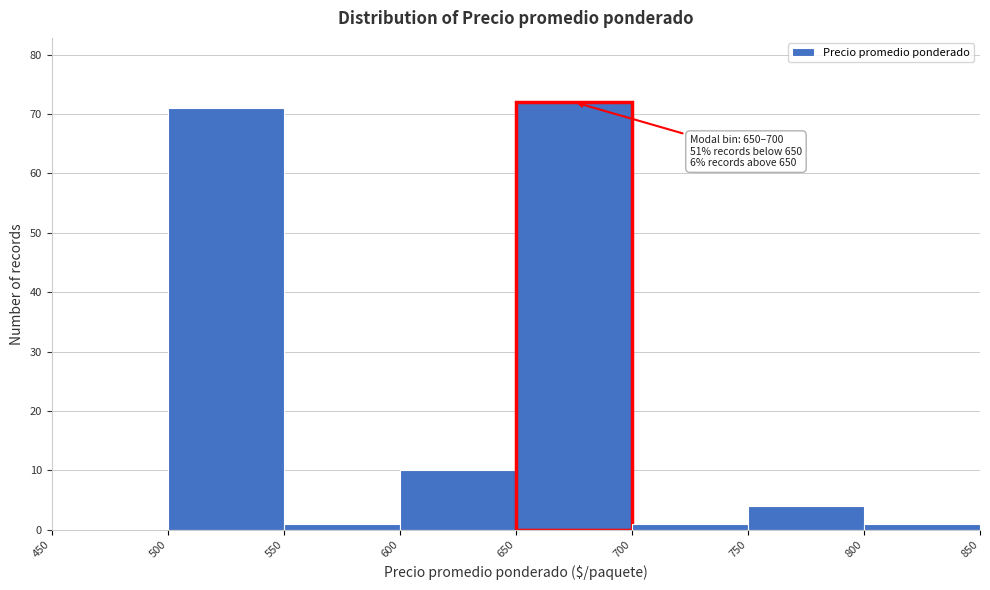

Over which range of the x-axis is the bar tallest?

650 to 700